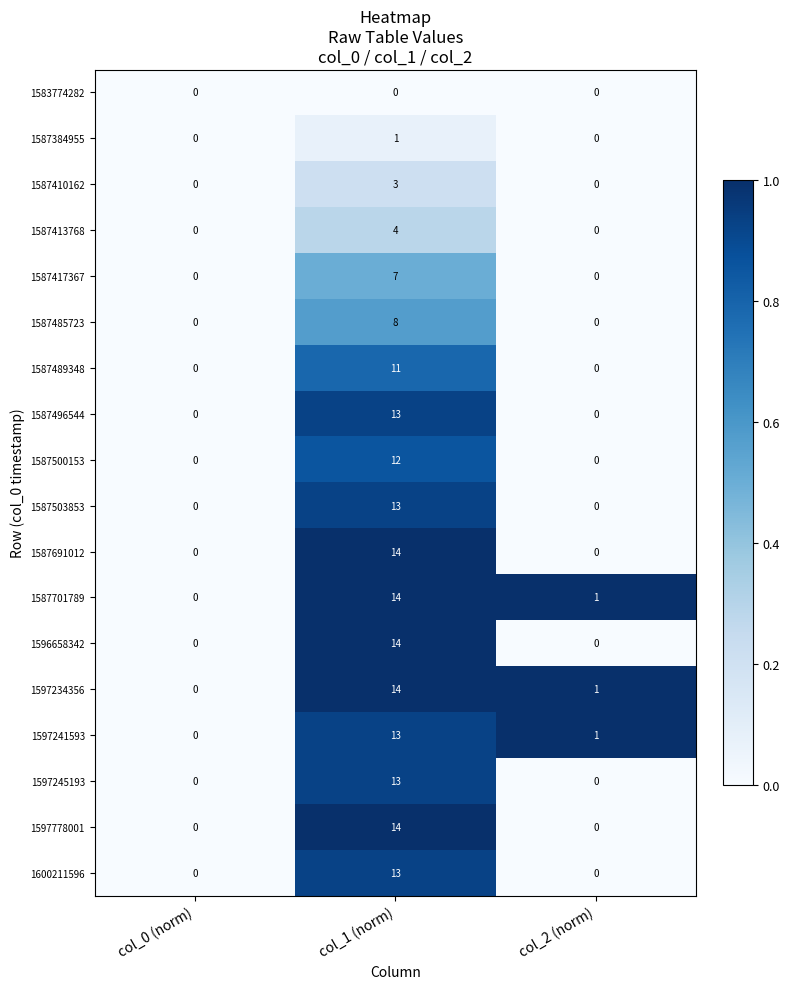

How many values in the 1587496544 series exceed 0?

1